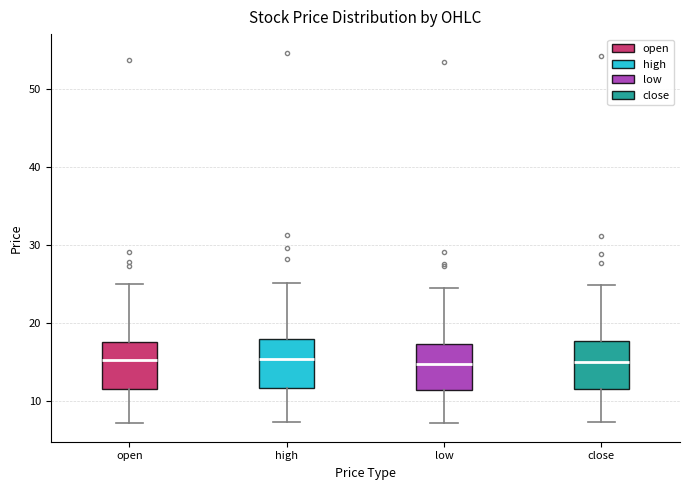

Where does the median line of the box for high sit on the y-axis? The values are not printed on the chart, so give them approximately, as read against the axis.

15